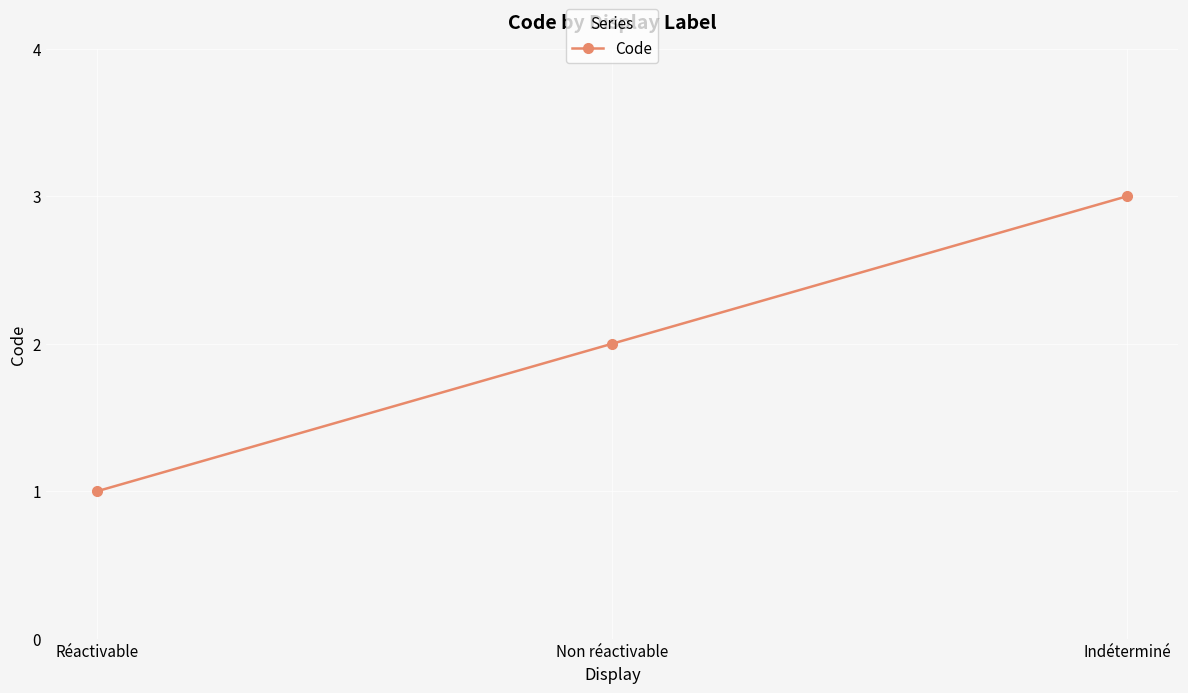

What is the difference between the values at Indéterminé and Non réactivable?

1